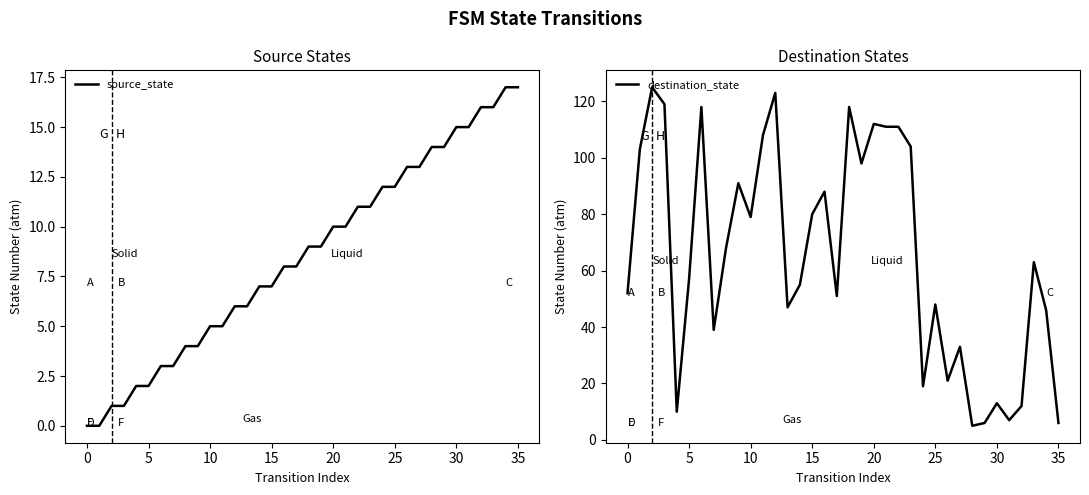

True or false: destination_state has a value of 30 at 25.

False